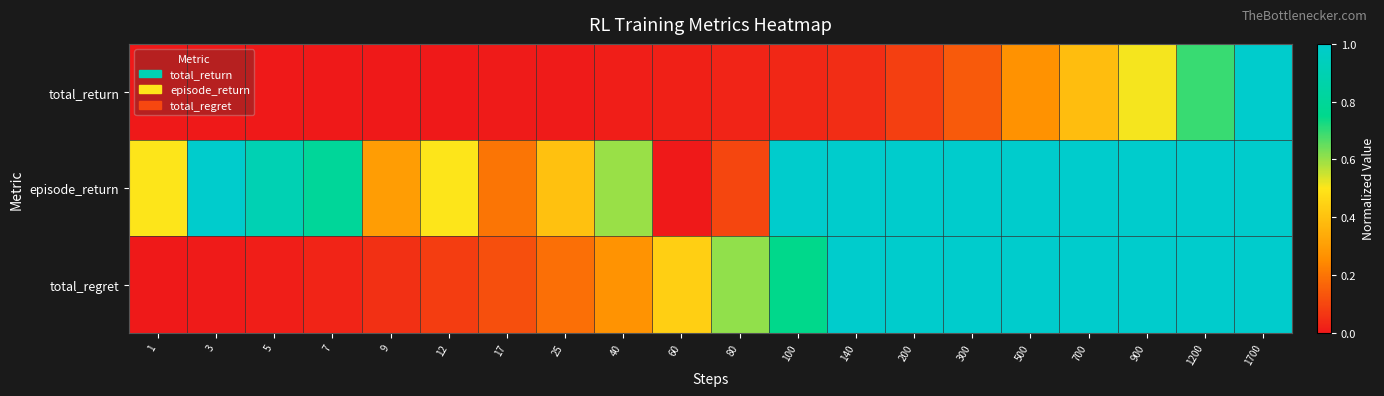

At which category does the chart reach its minimum across all series?

1